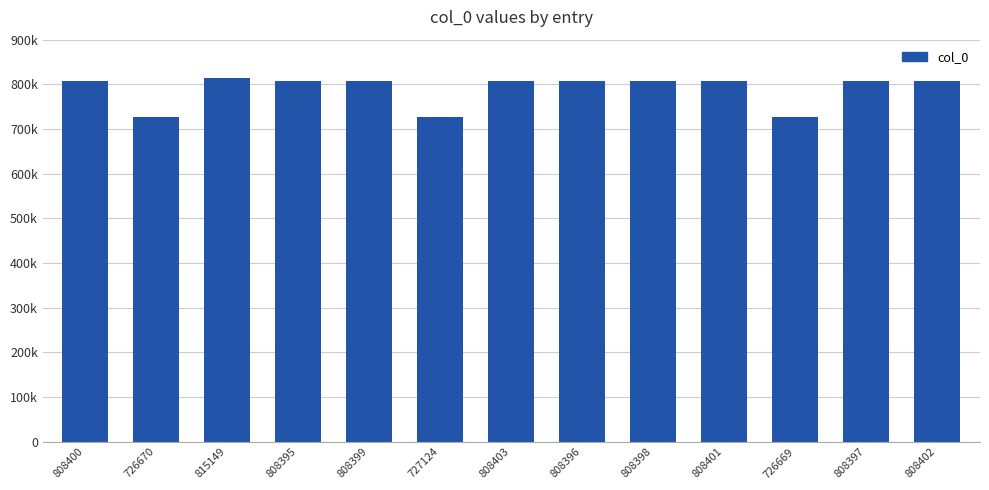

Reading left to right, extract all data points from this chart.

808400	726670	815149	808395	808399	727124	808403	808396	808398	808401	726669	808397	808402